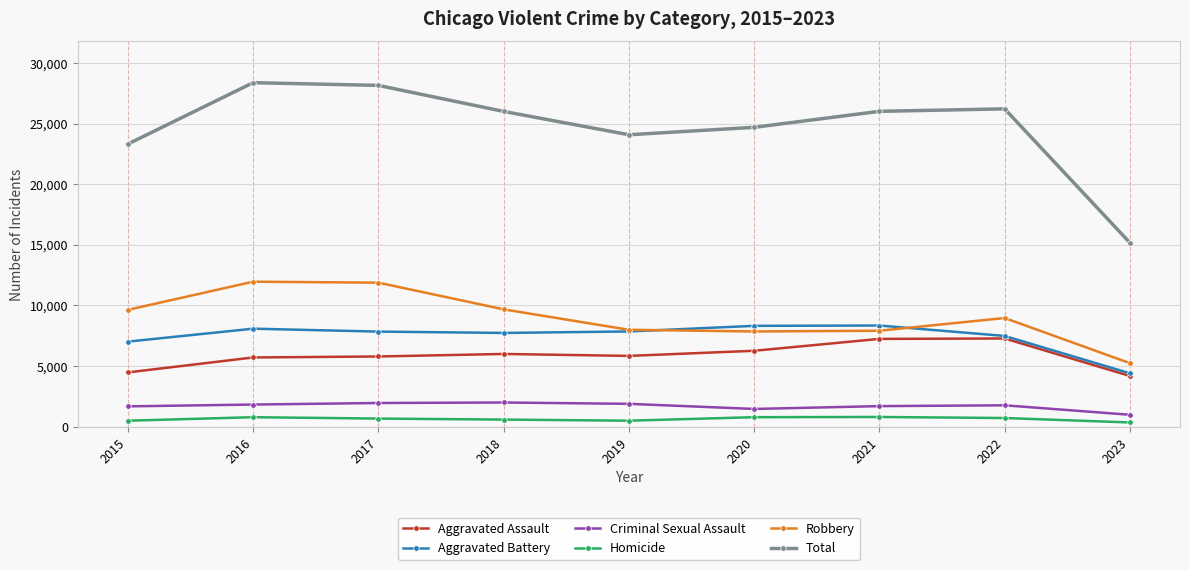

Which series has the largest range (max minus min)?

Total